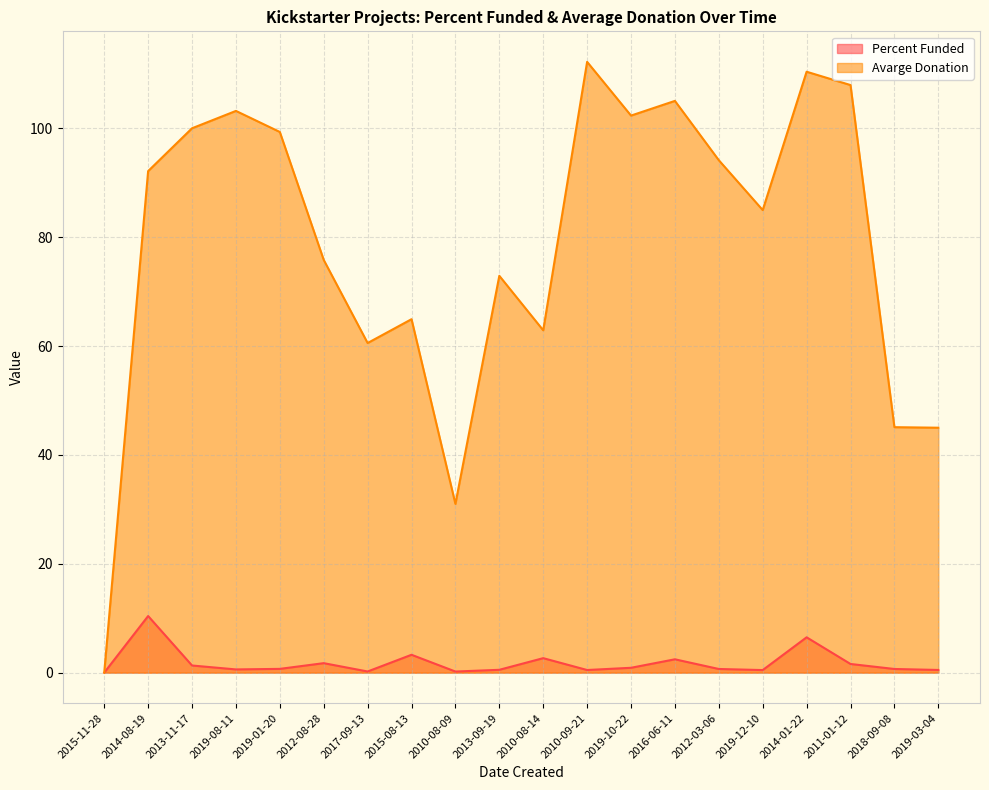

True or false: Percent Funded and Avarge Donation intersect in this chart.

False